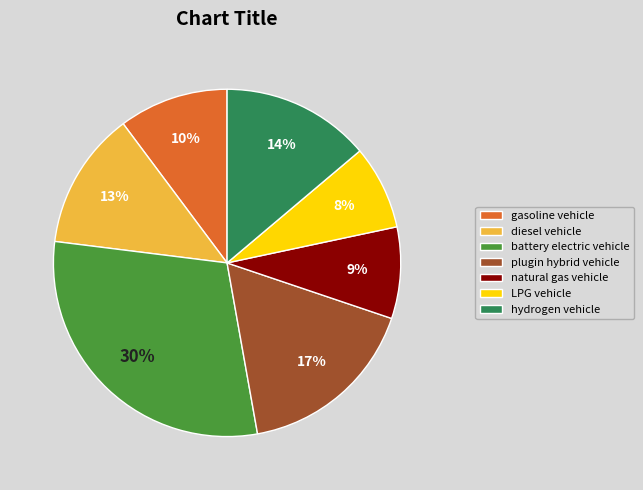

Rank the categories by value from lowest to highest.

LPG vehicle, natural gas vehicle, gasoline vehicle, diesel vehicle, hydrogen vehicle, plugin hybrid vehicle, battery electric vehicle